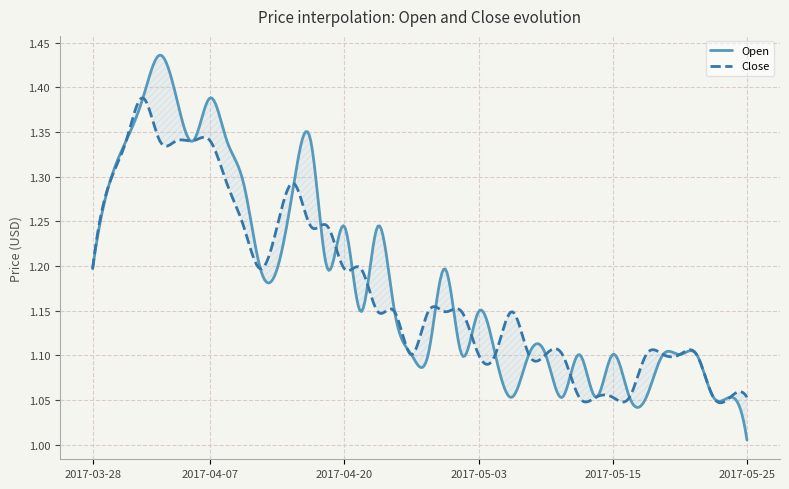

Which series changed the most between 2017-04-19 and 2017-05-08?

Close